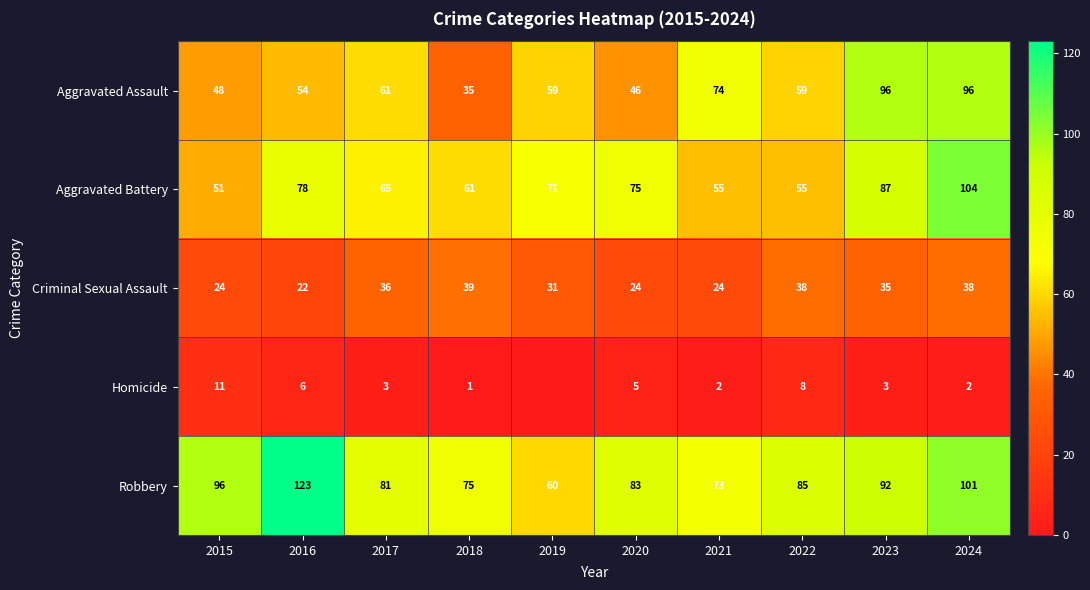

Is it true that Criminal Sexual Assault equals 35 at 2020?

False